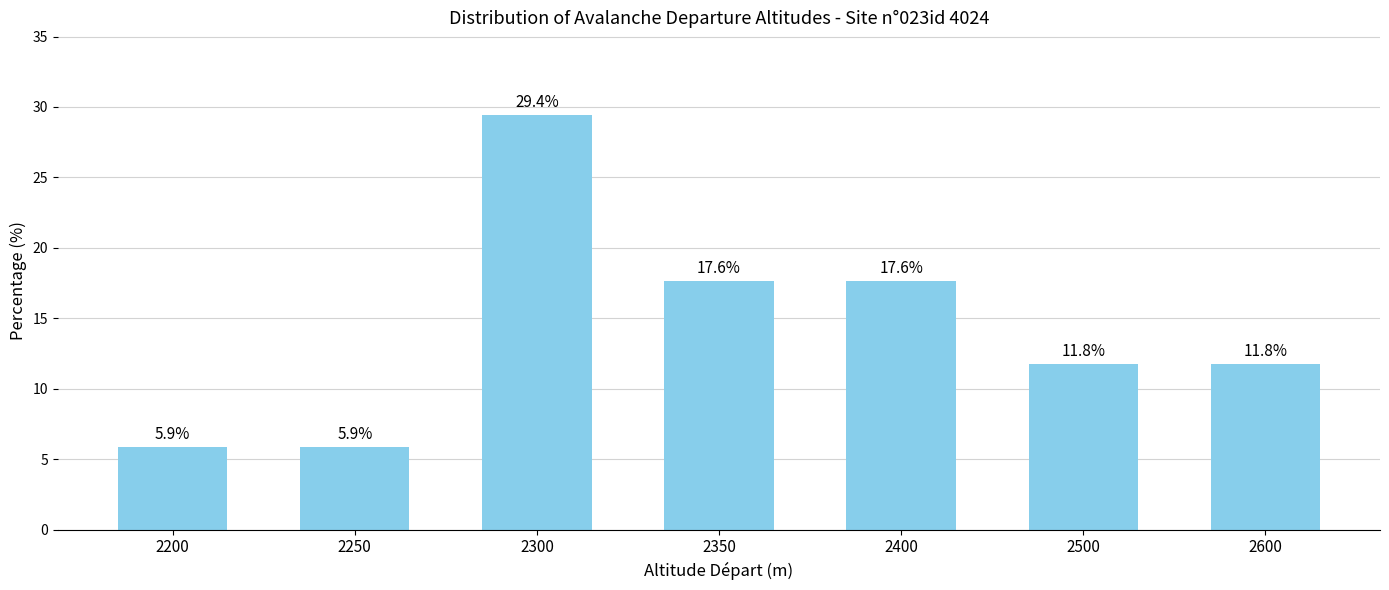

Is it true that the value at 2600 is 17.2?

False